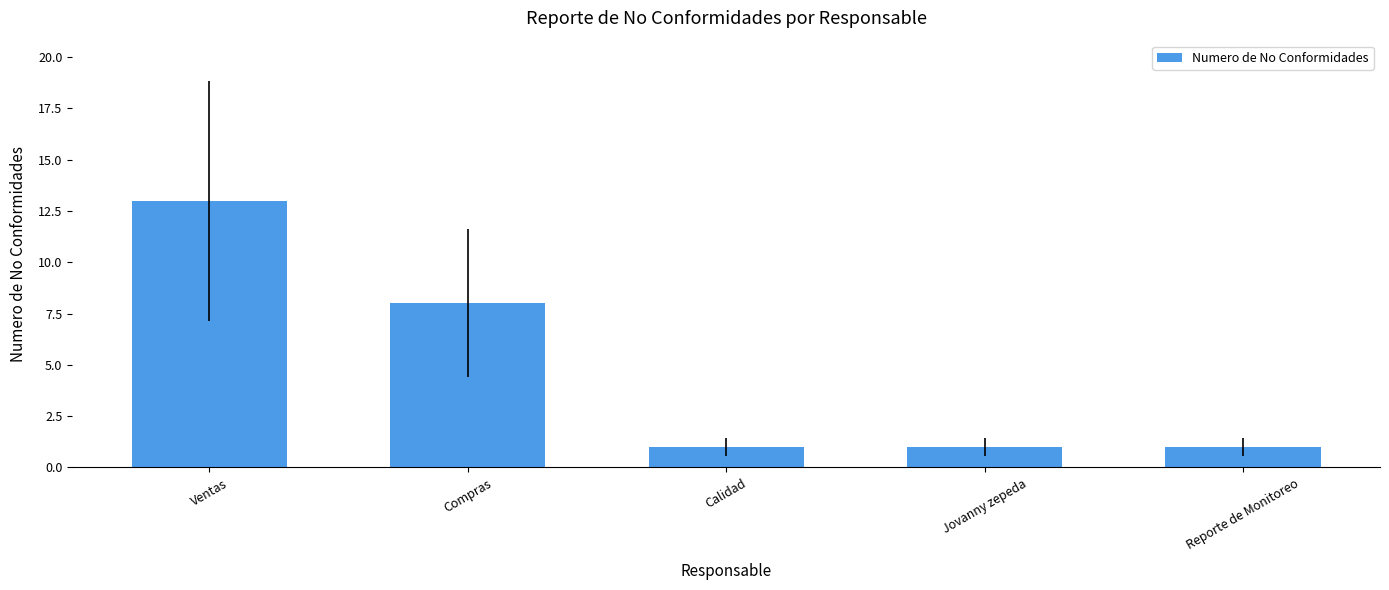

Approximately how many times larger is the value at Reporte de Monitoreo compared to Calidad?

1.0